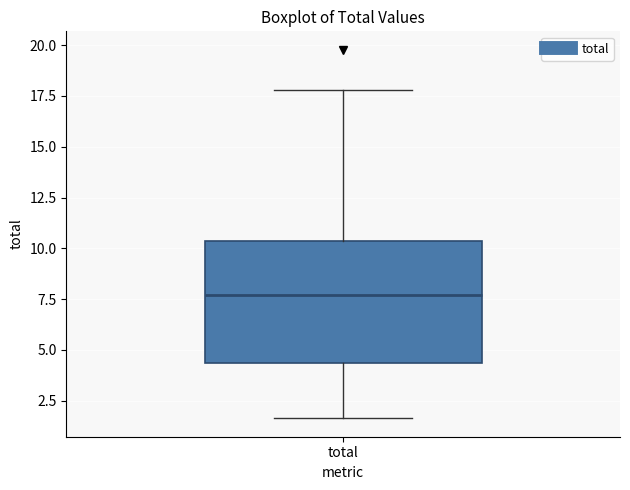

Read this box plot against the y-axis: the position of the median line, the range covered by the box, and the ends of both whiskers. The values are not printed on the chart, so give them approximately, as read against the axis.

median 7.5, box 4.5 to 10.5, whiskers 1.5 to 18.0